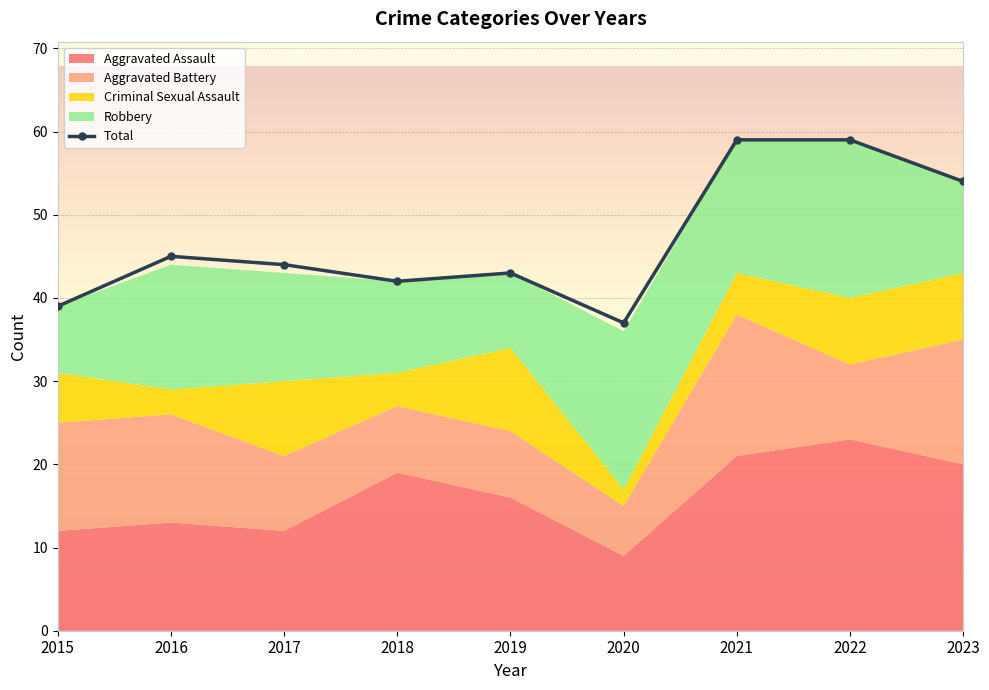

The Total series shows 54 at 2023. True or false?

True